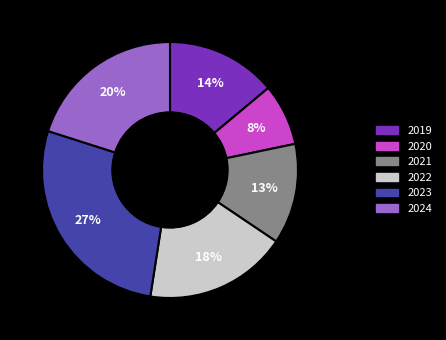

The 2023 slice represents 18% of the pie. True or false?

False